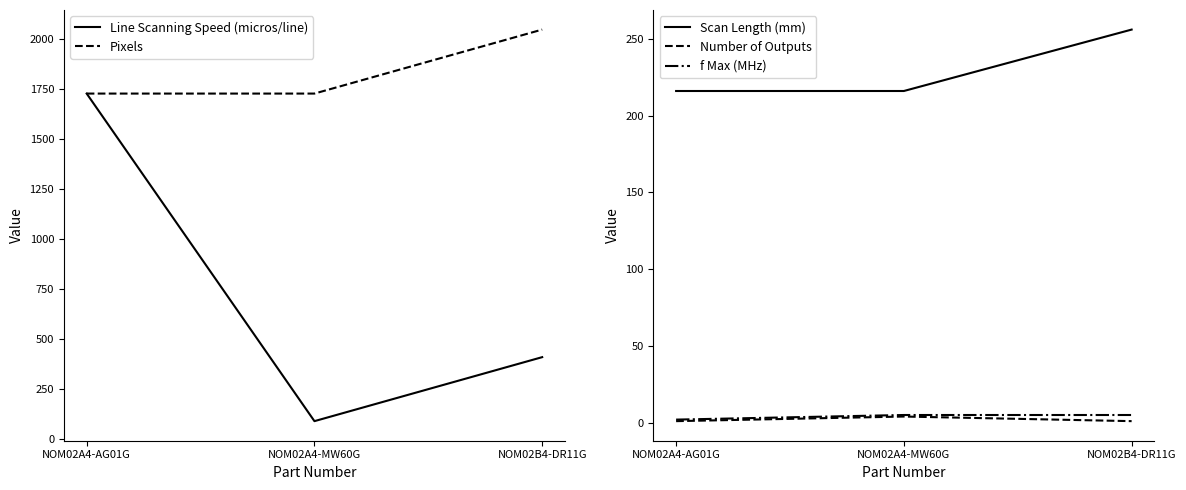

How many data points in Scan Length (mm) are above 216?

1